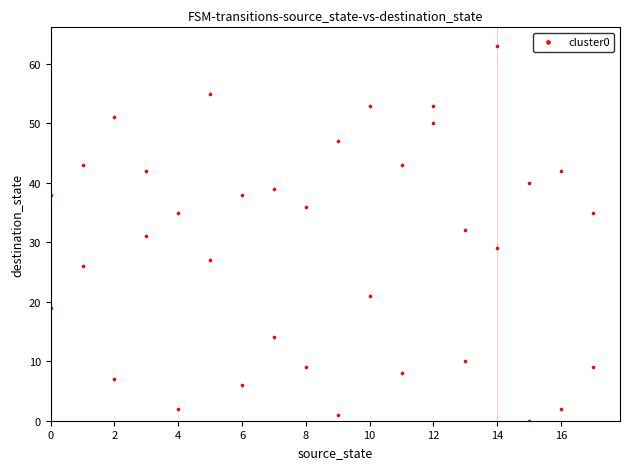

What is the range of X values (max minus min)?

17